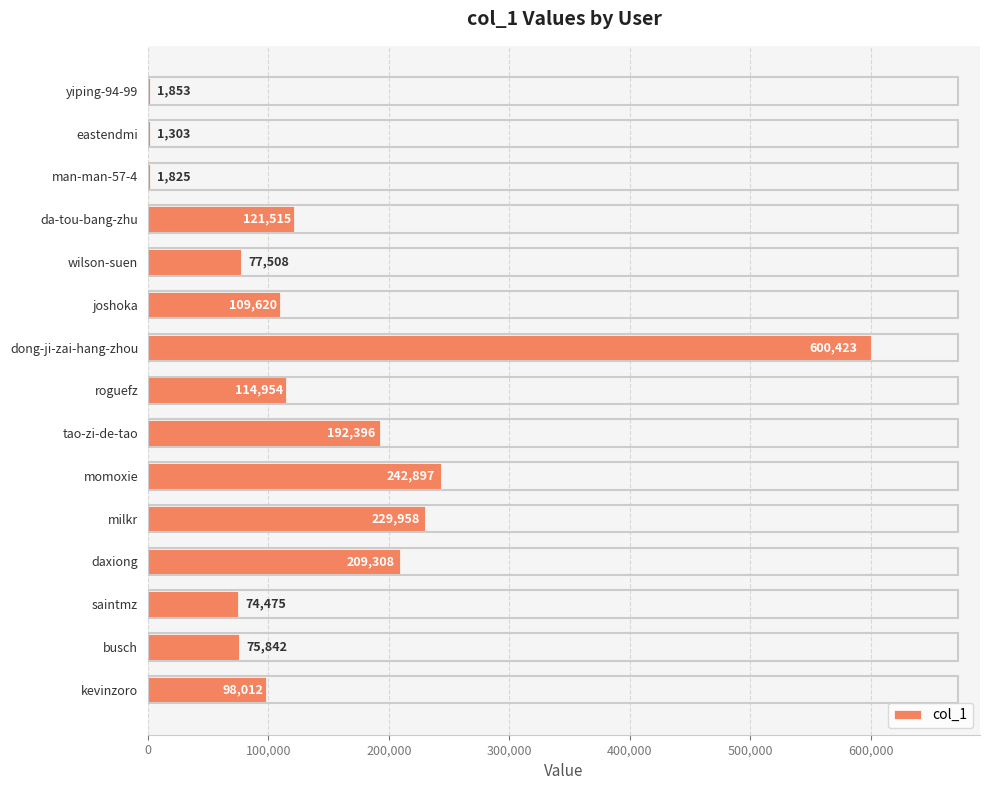

Which label corresponds to the largest value in the chart?

dong-ji-zai-hang-zhou